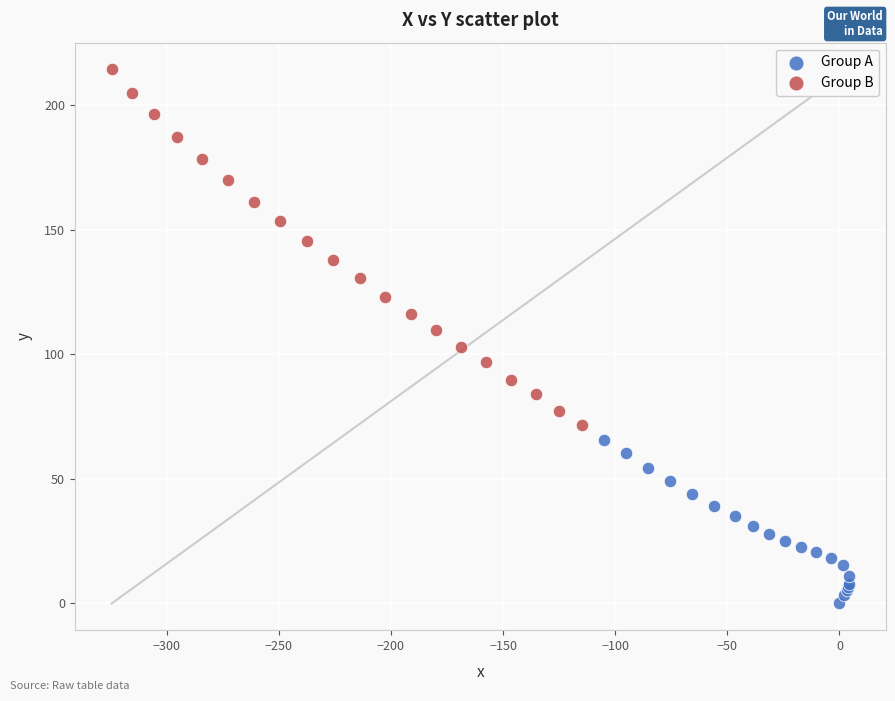

Which series reaches the minimum Y coordinate?

Group A